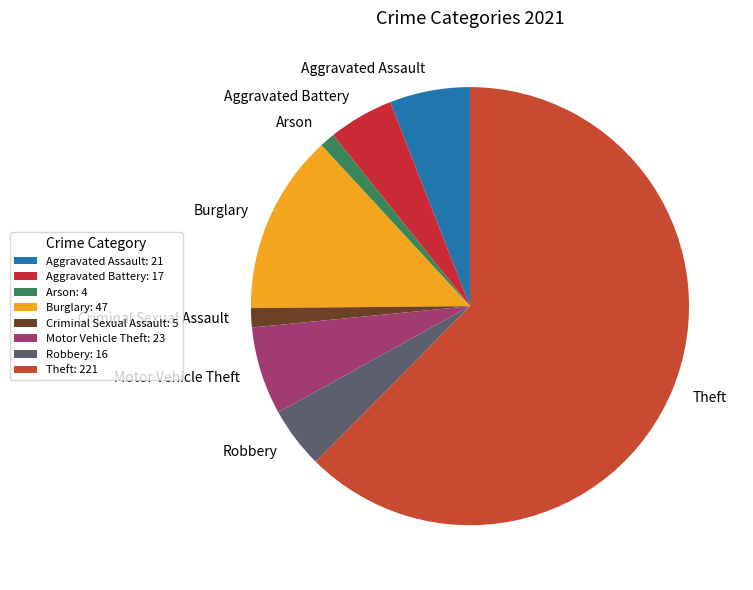

Does Theft account for over 50% of the chart?

Yes